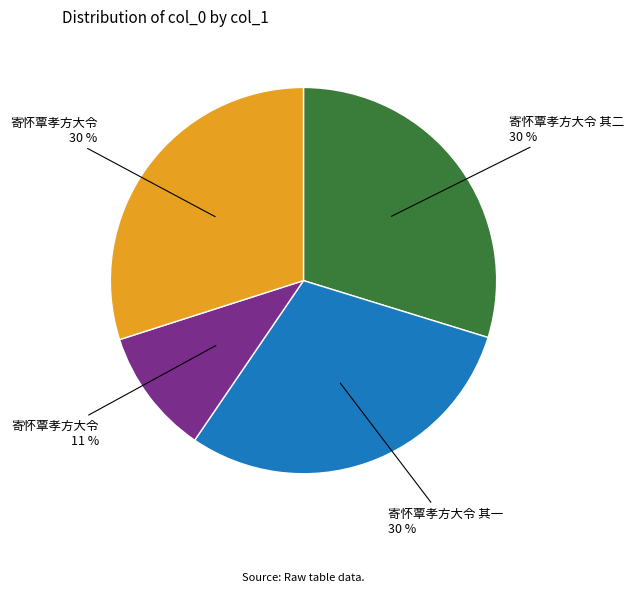

To the nearest percent, what is the difference between the largest and smallest slice percentages?

19%